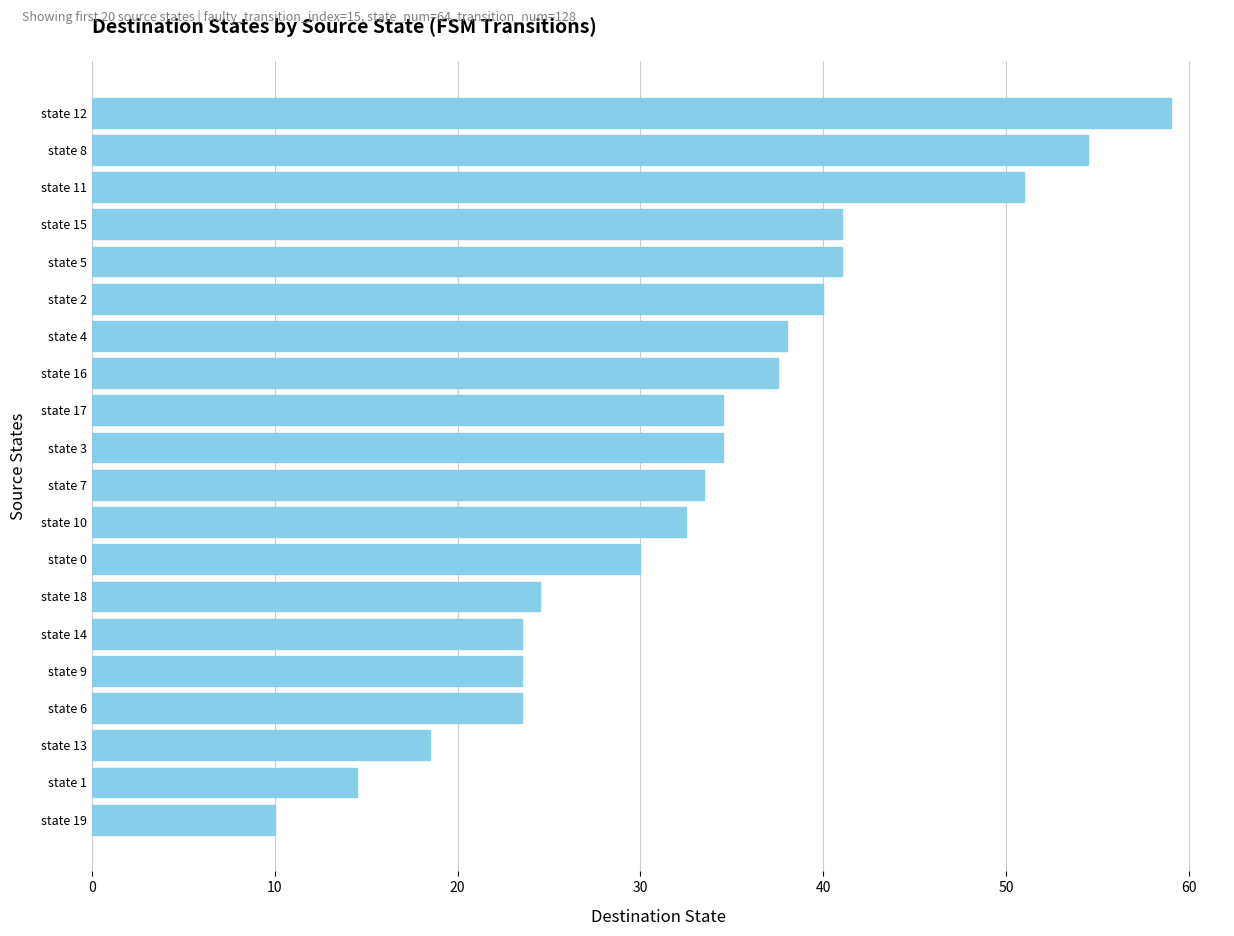

True or false: the data shows 33.6 at state 11.

False